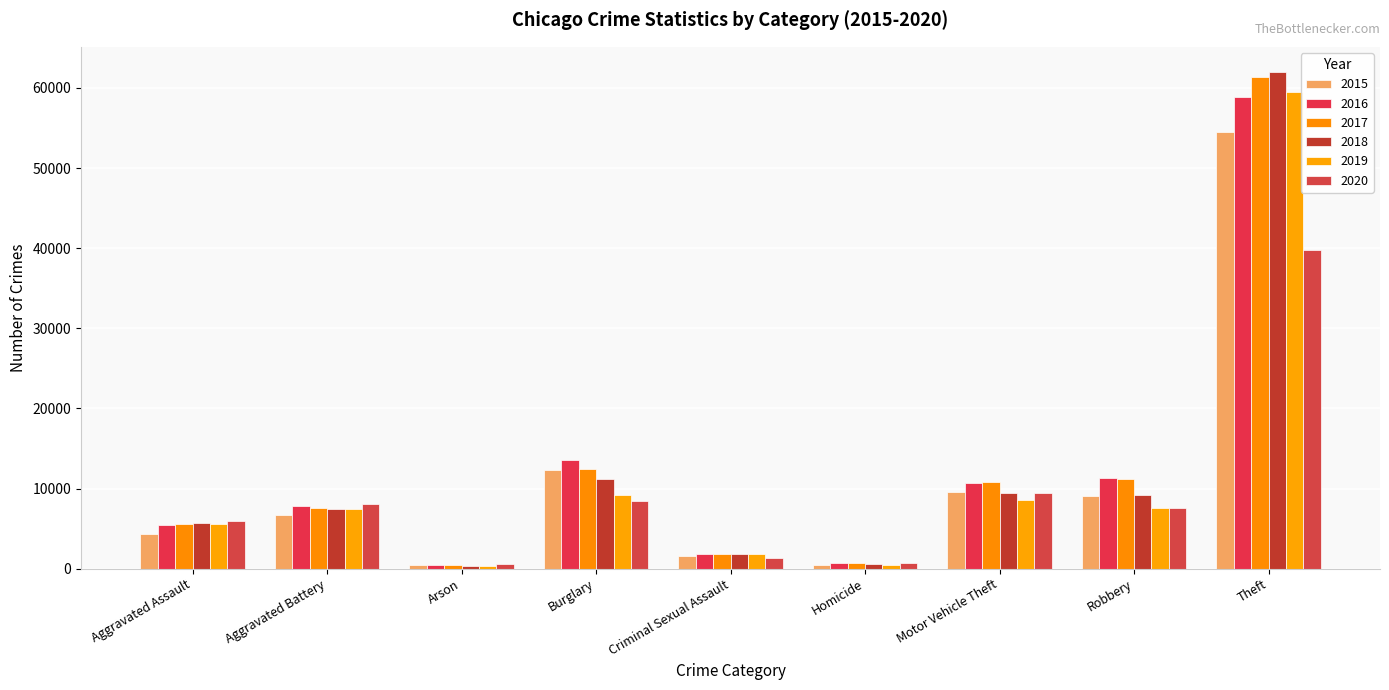

What is the difference between the maximum and minimum values in the 2020 series?

39168